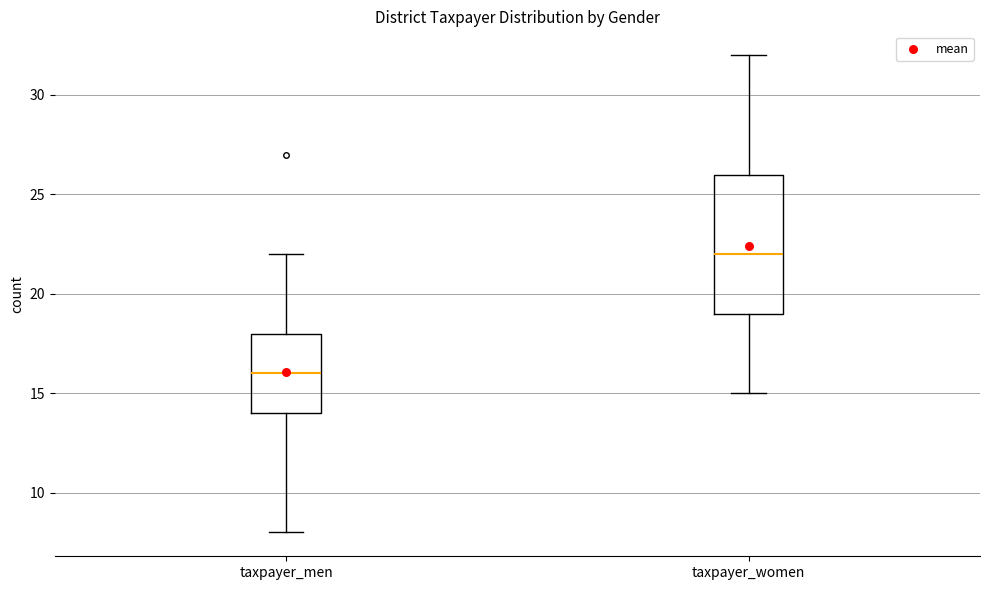

Which box has the highest median line?

taxpayer_women